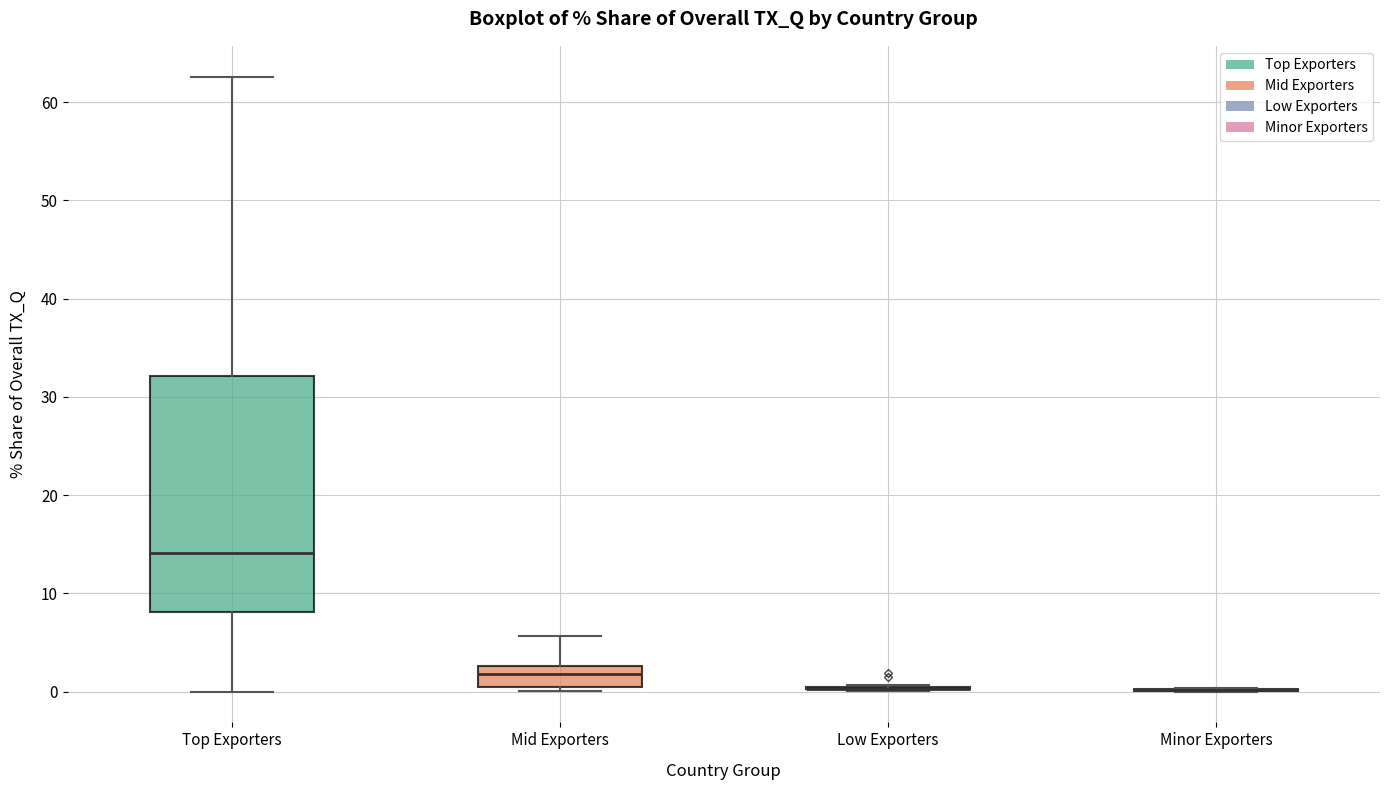

Reading left to right, read every box against the y-axis: the position of its median line, the range the box covers, and the ends of its whiskers. The values are not printed on the chart, so give them approximately, as read against the axis.

Top Exporters: median 14, box 8 to 32, whiskers 0 to 63
Mid Exporters: median 2, box 0 to 3, whiskers 0 (just below the box's lower edge) to 6
Low Exporters: box collapsed to a line at 0, whiskers 0 to 1
Minor Exporters: box collapsed to a line at 0, whiskers 0 to 0